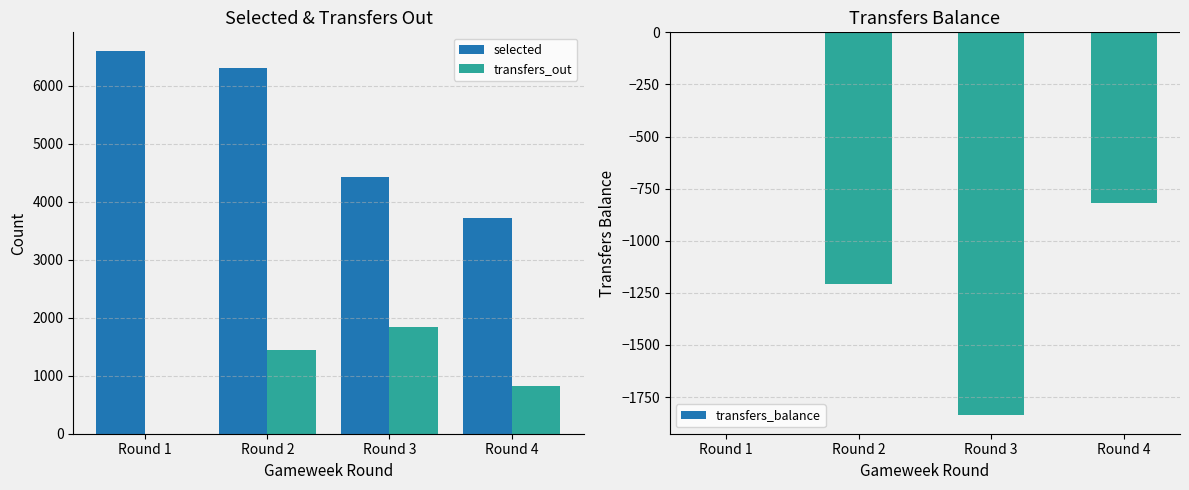

What value does the transfers_out series have at Round 4, to the nearest 100?

800